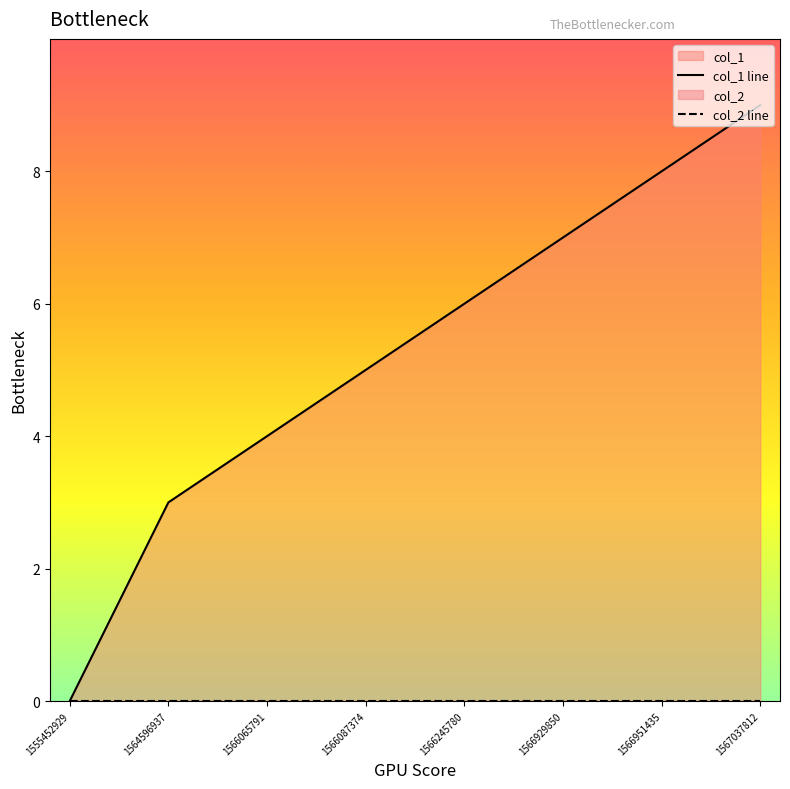

The value of col_1 line at 1566951435 is 8. True or false?

True